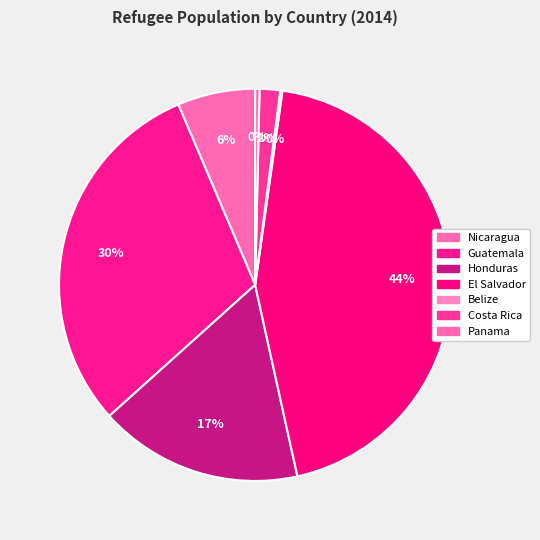

Is Belize the majority of the pie?

No